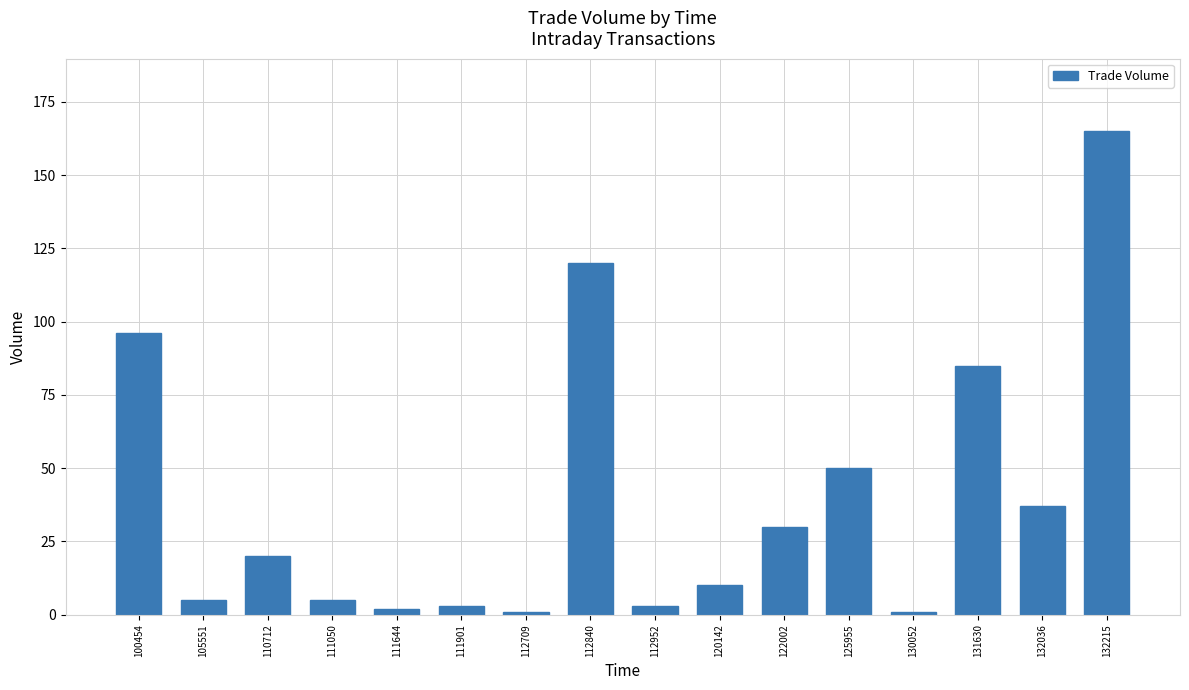

What is the sum of all values?

633